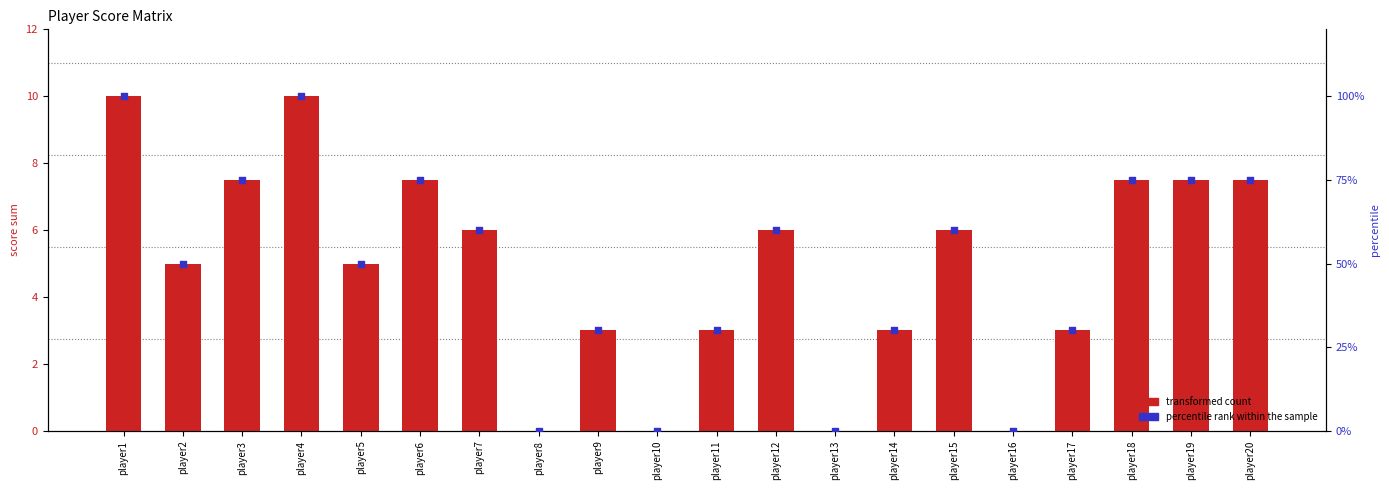

Which series reaches the maximum Y coordinate?

percentile rank within the sample